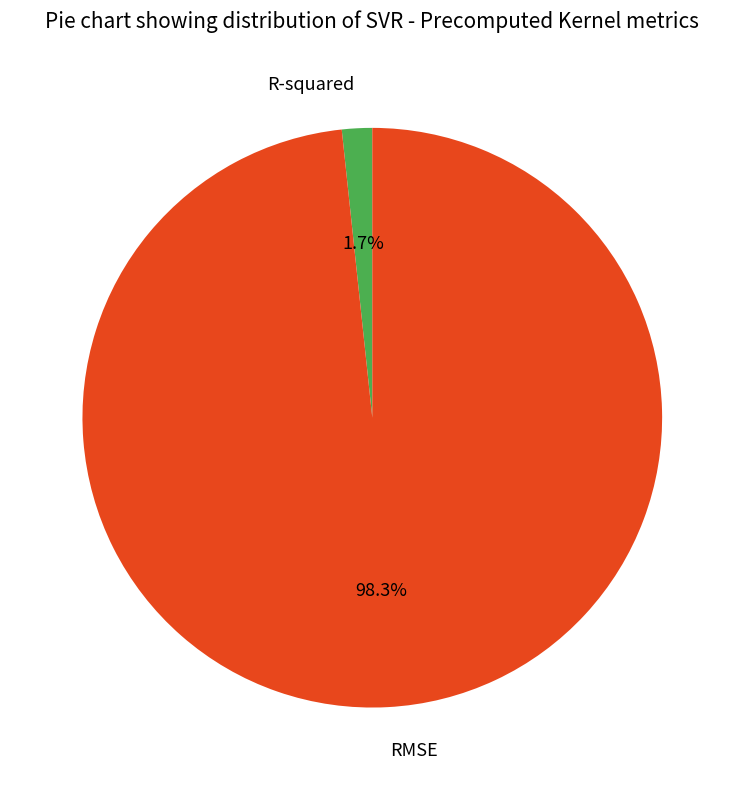

Between R-squared and RMSE, which is larger?

RMSE